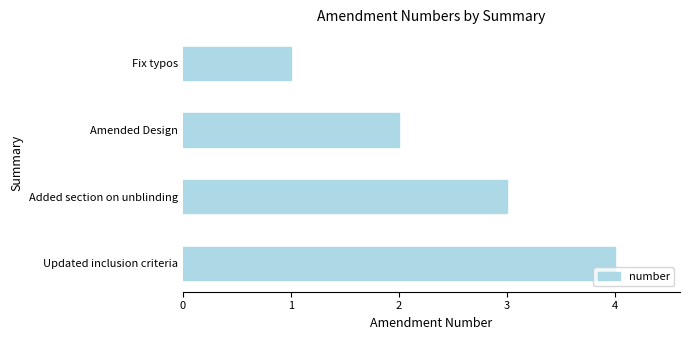

Rank the categories by value from lowest to highest.

Fix typos, Amended Design, Added section on unblinding, Updated inclusion criteria